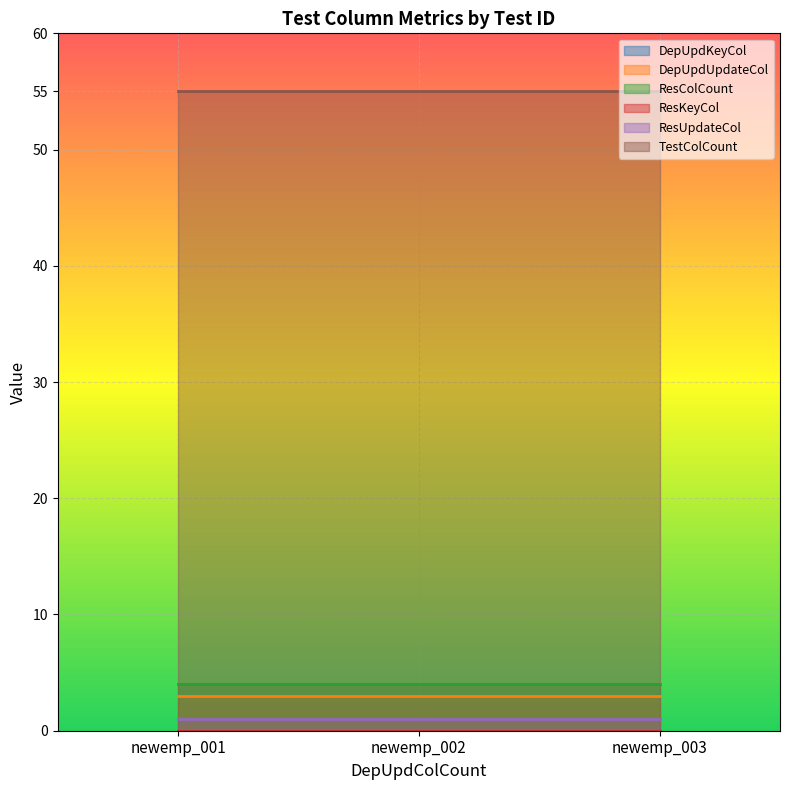

What is the total value across all series at newemp_003?

63